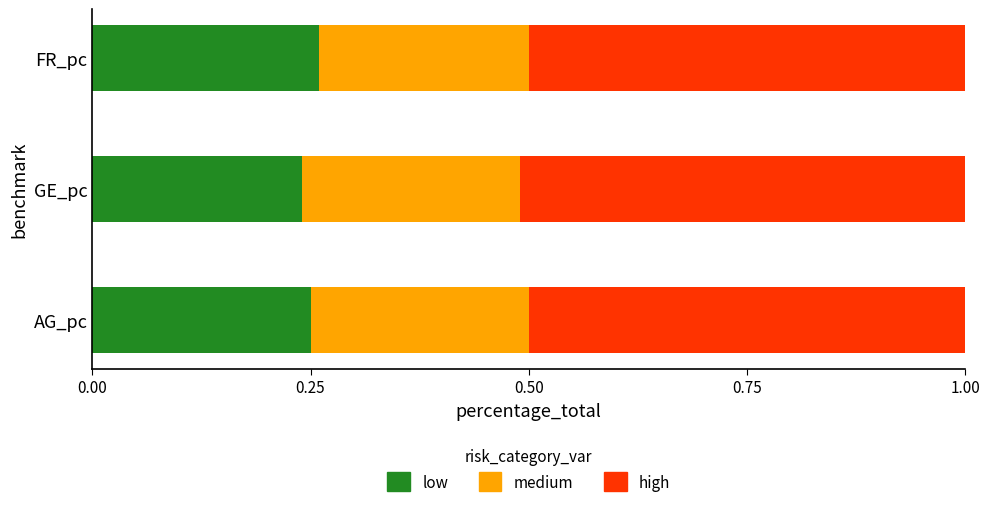

What is the total value across all series at AG_pc?

1.0